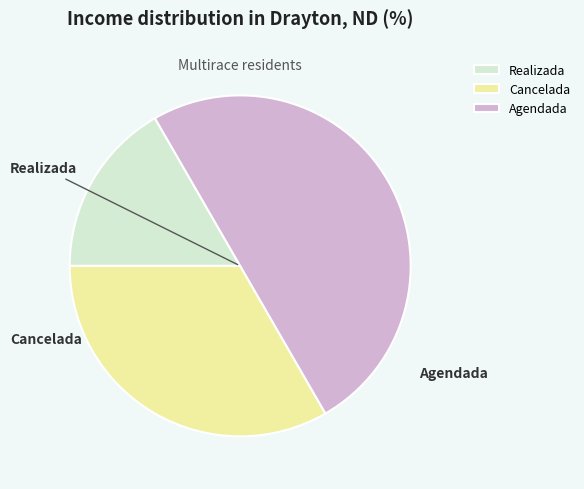

How many segments does this pie chart have?

3